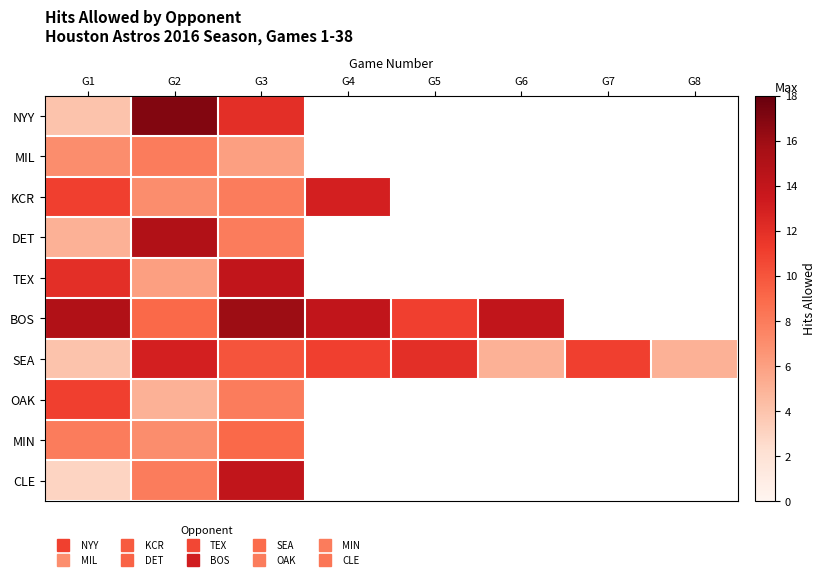

Where is SEA nearest to the value 8?

G3